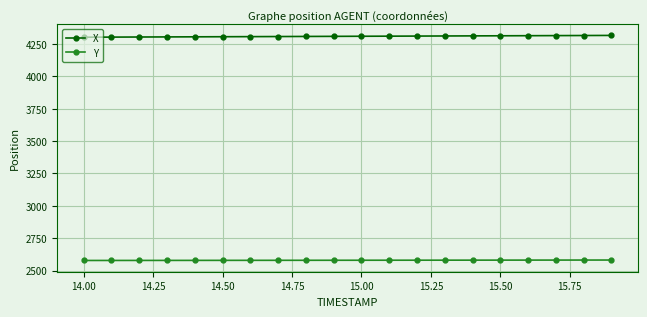

What are all the series names shown in the legend?

X, Y